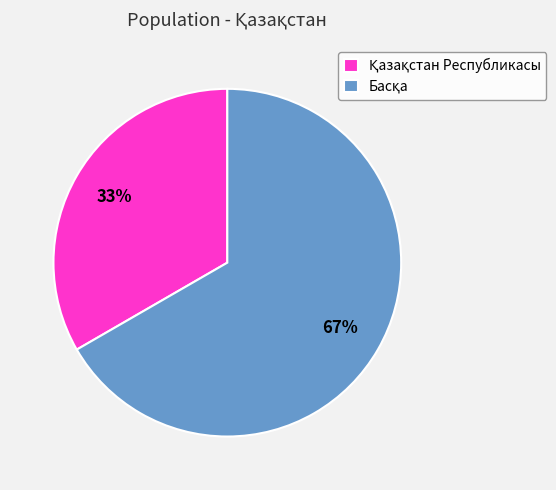

Is there any slice that represents more than half of the pie?

Yes